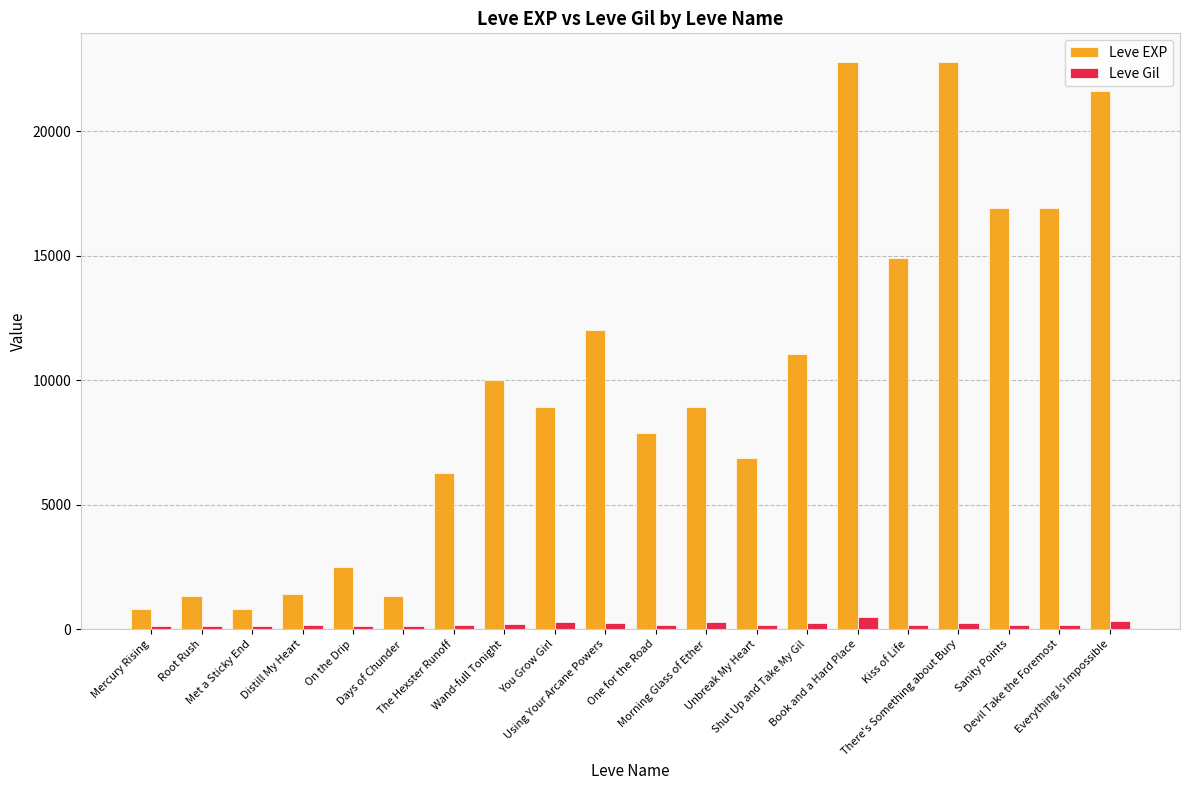

Which series has the largest total across all categories?

Leve EXP